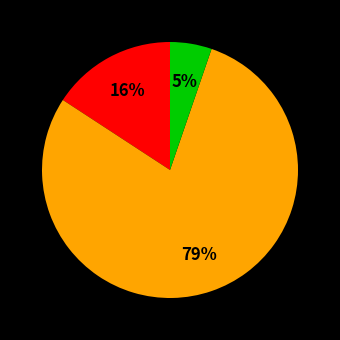

To the nearest percent, what is the difference between the largest and smallest slice percentages?

74%